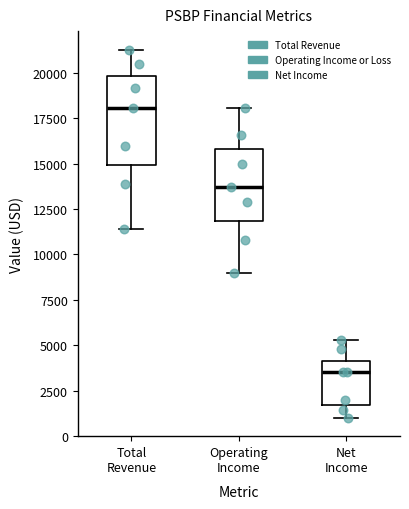

Reading left to right, transcribe this box plot: for each box, give where its median line is, the range the box spans, and where its two whiskers end, as read against the y-axis. The values are not printed on the chart, so give them approximately, as read against the axis.

Total Revenue: median 18000, box 15000 to 20000, whiskers 11500 to 21500
Operating Income: median 13500, box 12000 to 16000, whiskers 9000 to 18000
Net Income: median 3500, box 1500 to 4000, whiskers 1000 to 5500